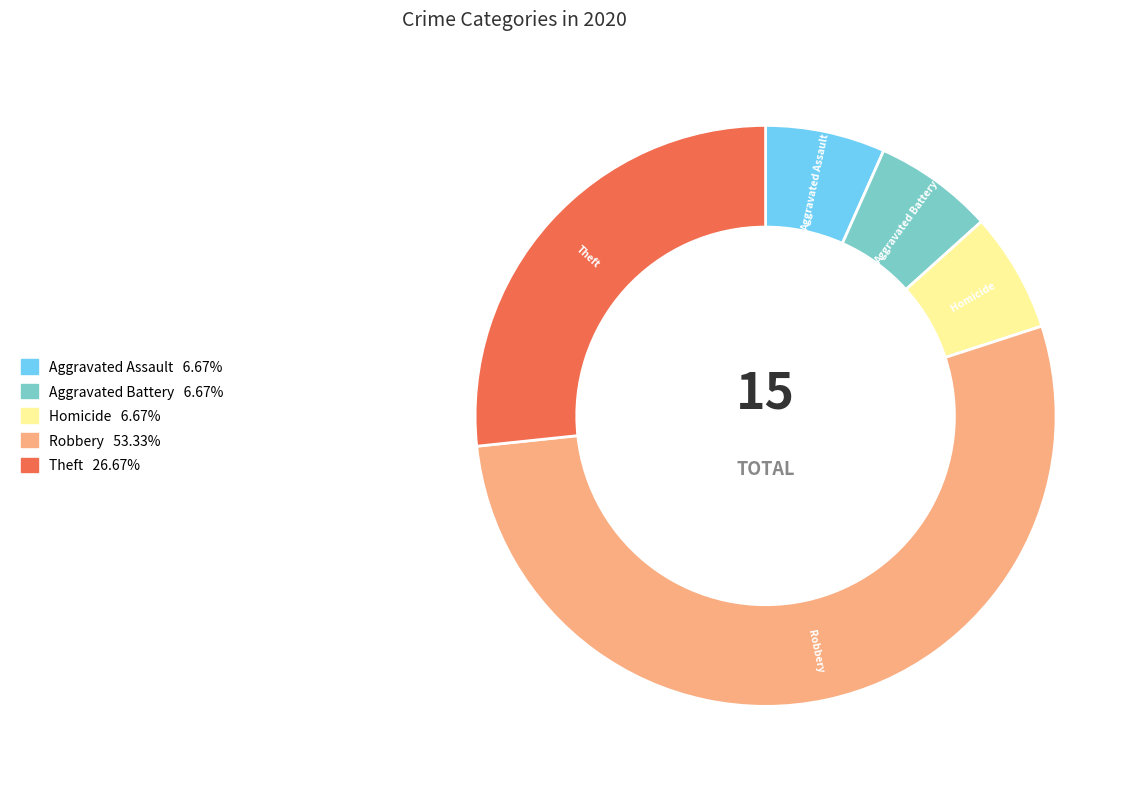

Is there any slice that represents more than half of the pie?

Yes